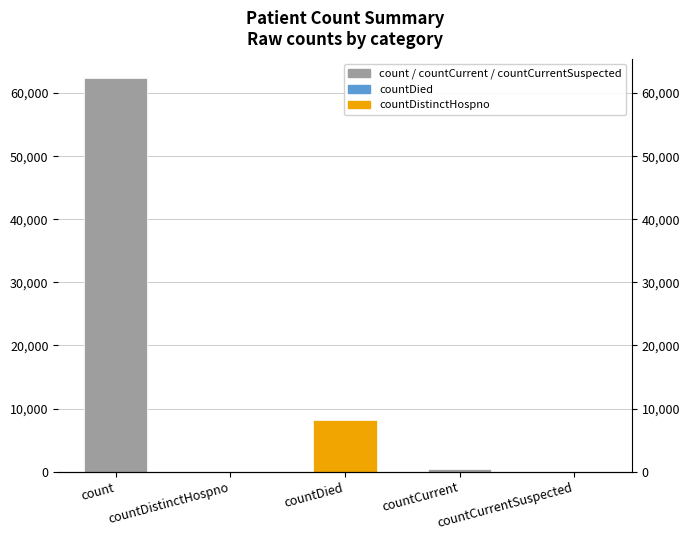

What position from the right is countCurrentSuspected?

1